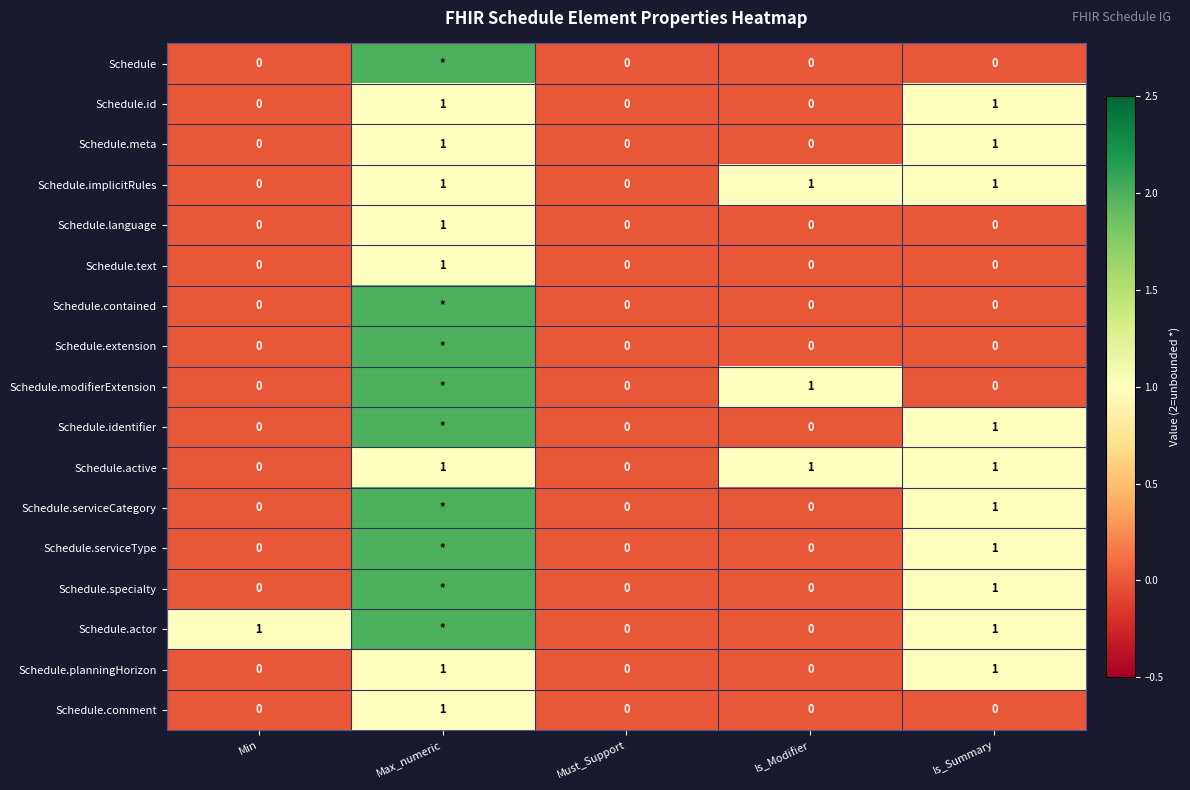

The Schedule.serviceCategory series shows 1 at Is_Summary. True or false?

True